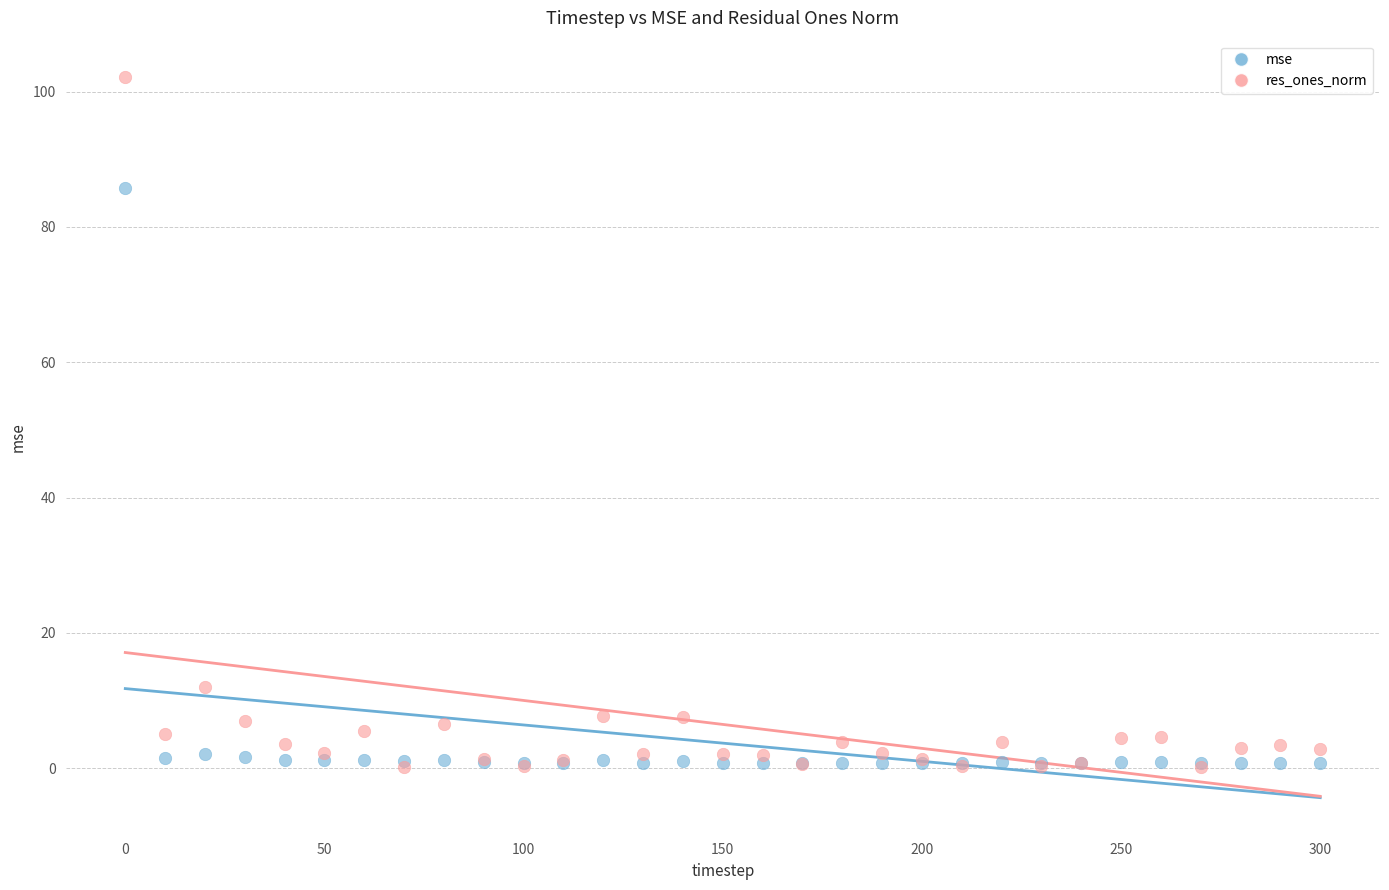

In the res_ones_norm series, what Y value is closest to 51?

12.0